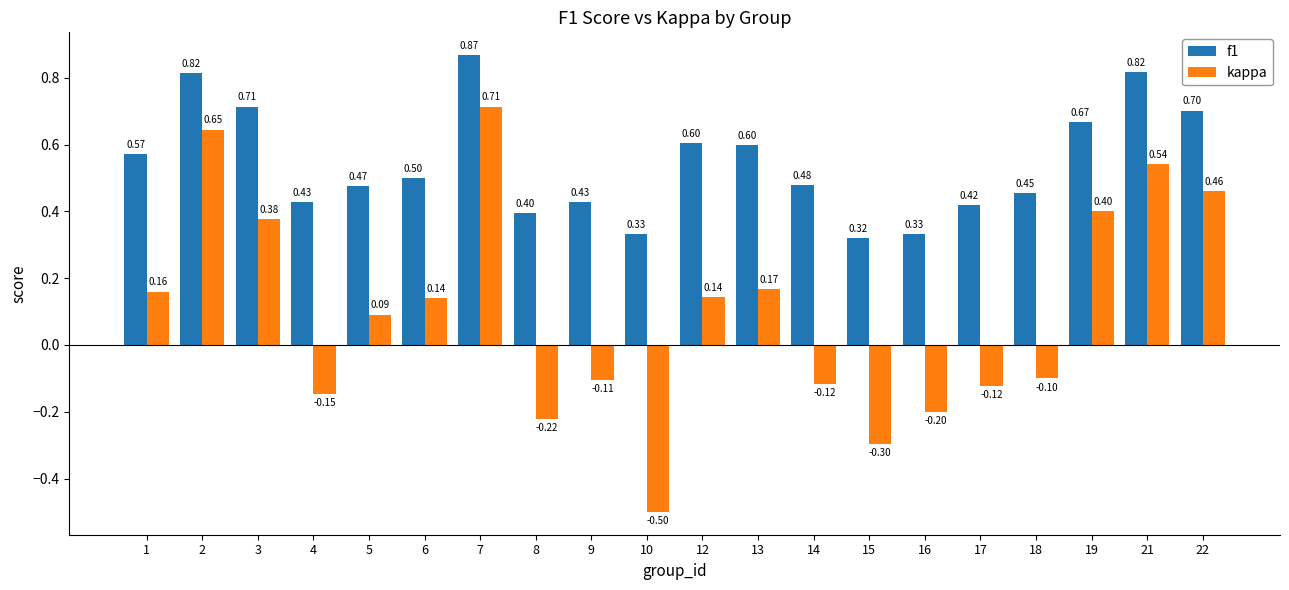

True or false: kappa has a value of -0.3 at 16.

False